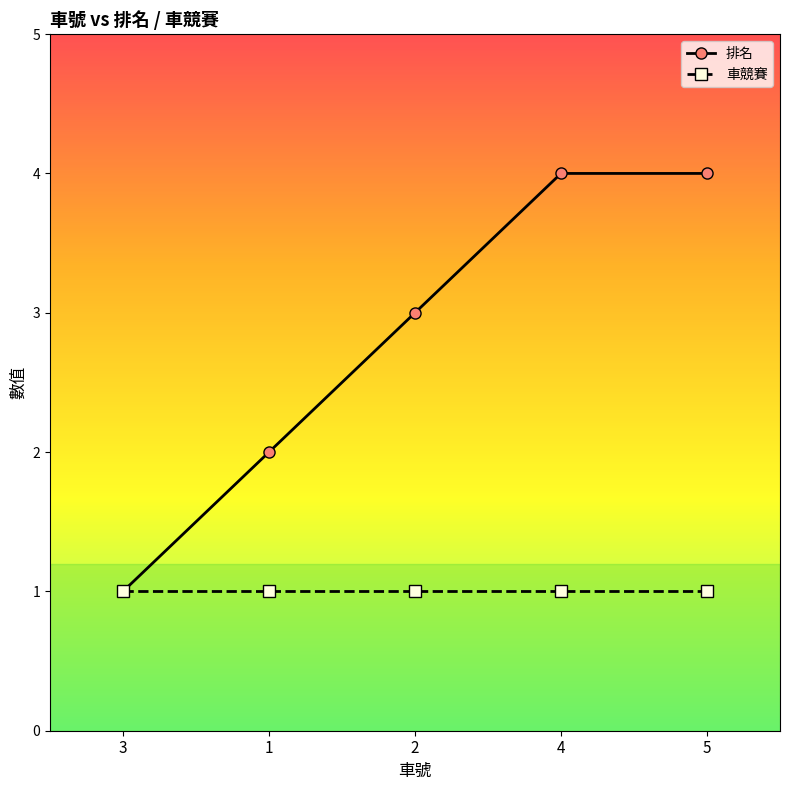

Reading left to right, list all the values displayed in this chart.

排名: 3=1	1=2	2=3	4=4	5=4
車競賽: 3=1	1=1	2=1	4=1	5=1